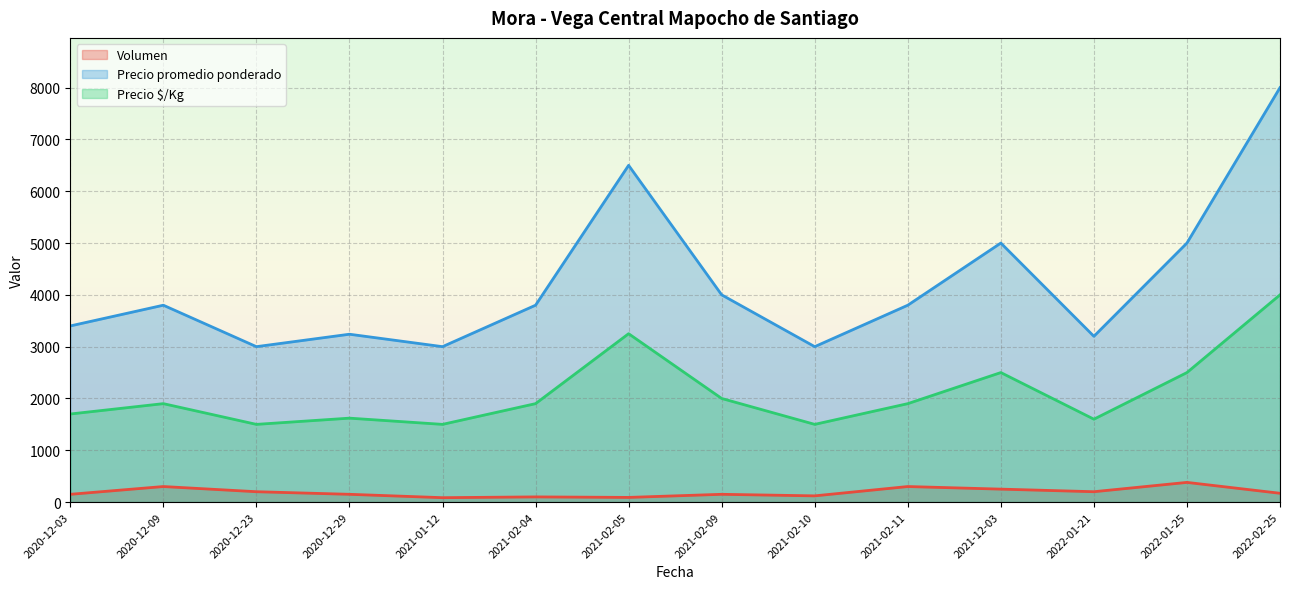

What is the sum of the Precio $/Kg values at 2021-02-09 and 2022-01-25?

4500